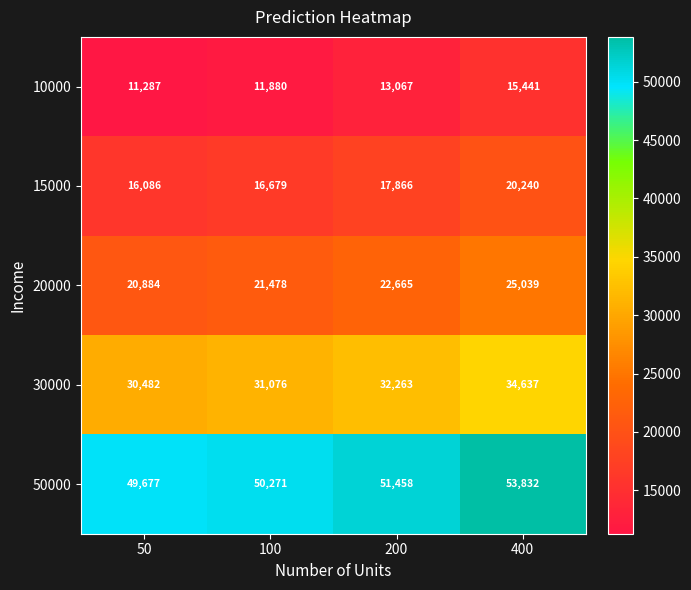

Which series has the largest total across all categories?

50000